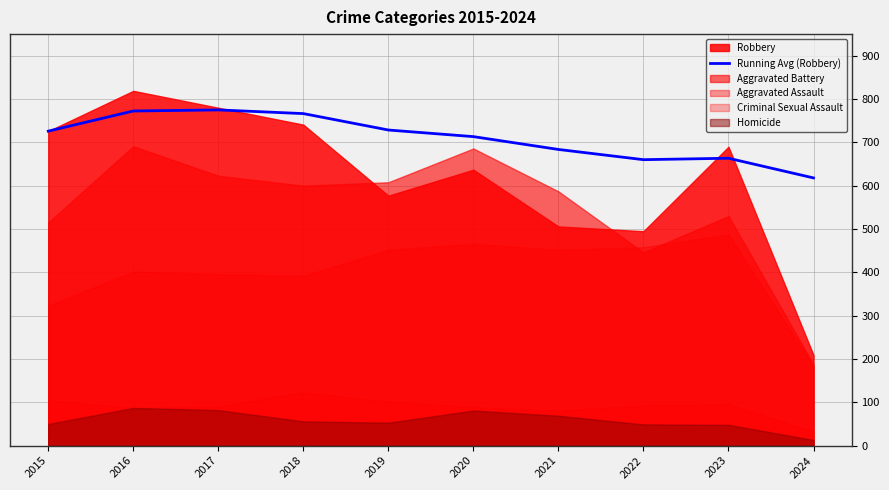

Rank the categories by value from lowest to highest.

2024, 2022, 2023, 2021, 2020, 2015, 2019, 2018, 2016, 2017